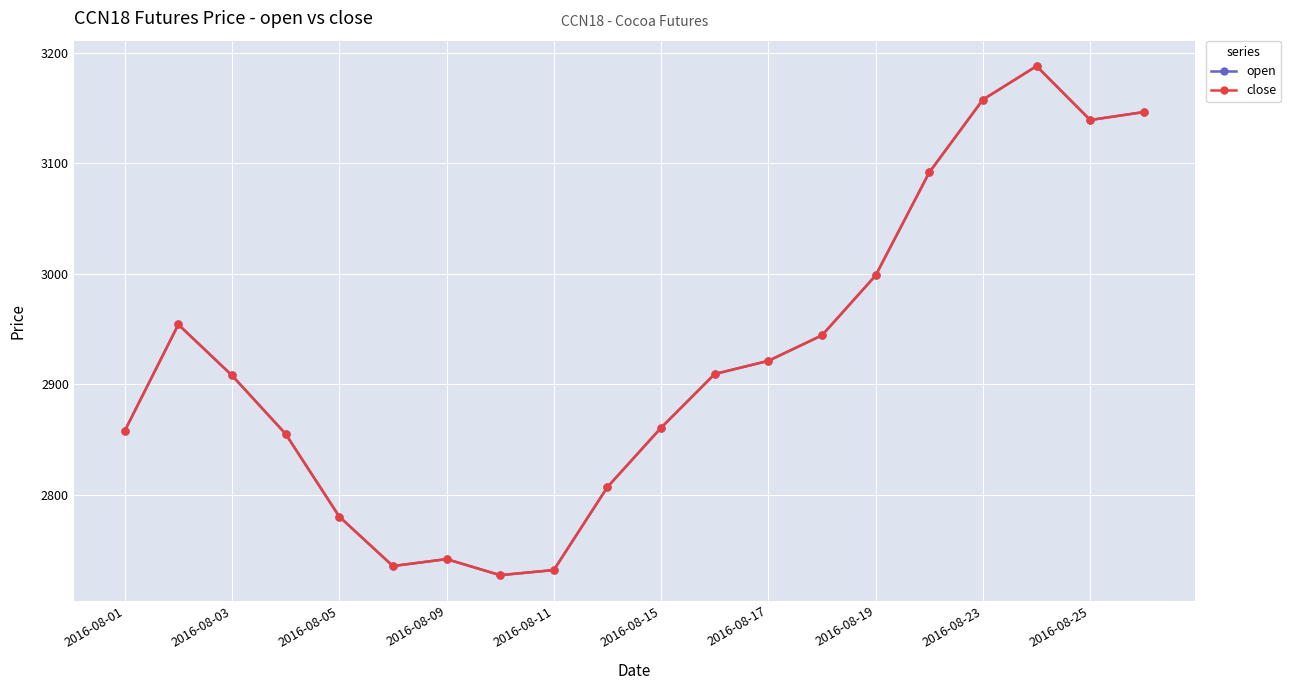

Is this an area chart (filled region under the line)?

No